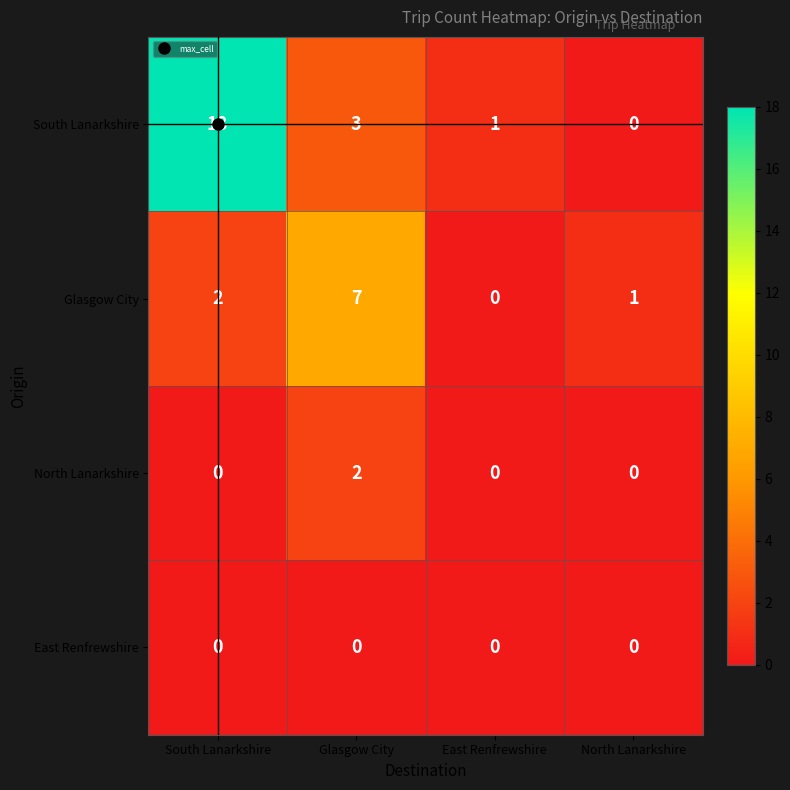

At how many categories does at least one series exceed 17?

1